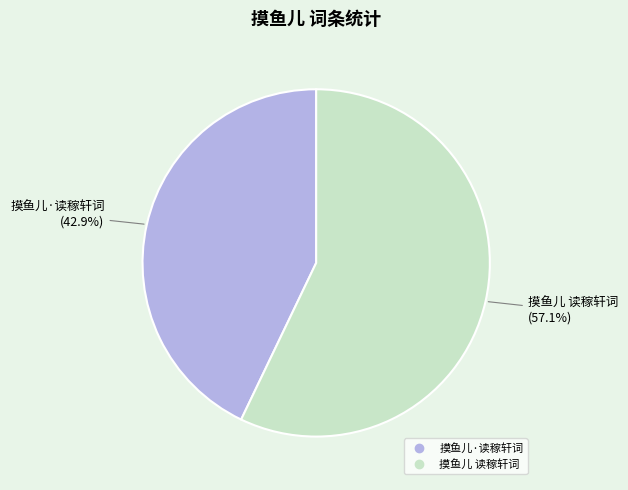

To the nearest percent, what is the average slice percentage?

50%